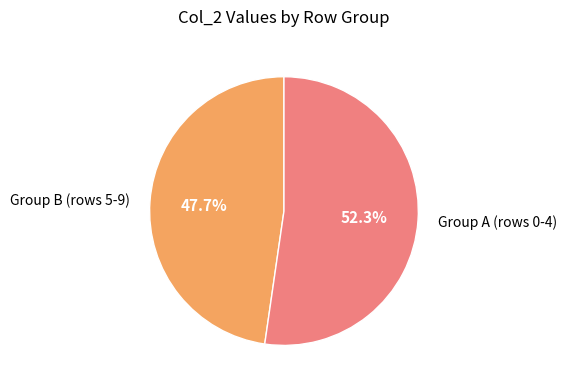

Approximately how many times larger is the value at Group B (rows 5-9) compared to Group A (rows 0-4)?

0.9